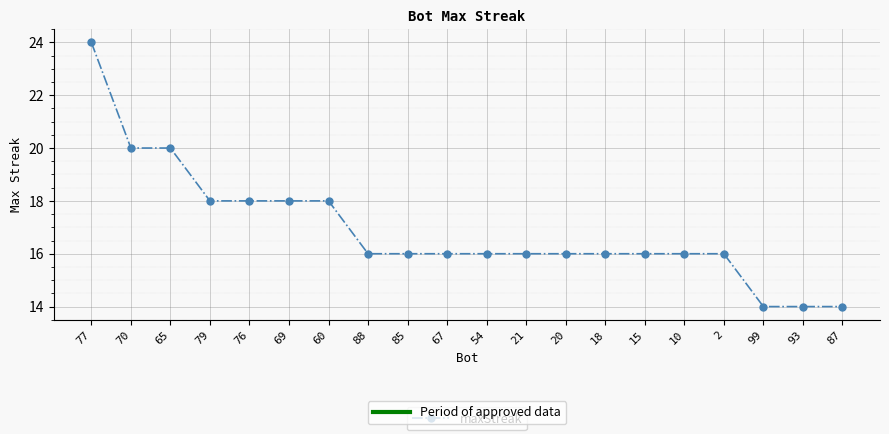

Does the chart display data point markers on the line(s)?

Yes